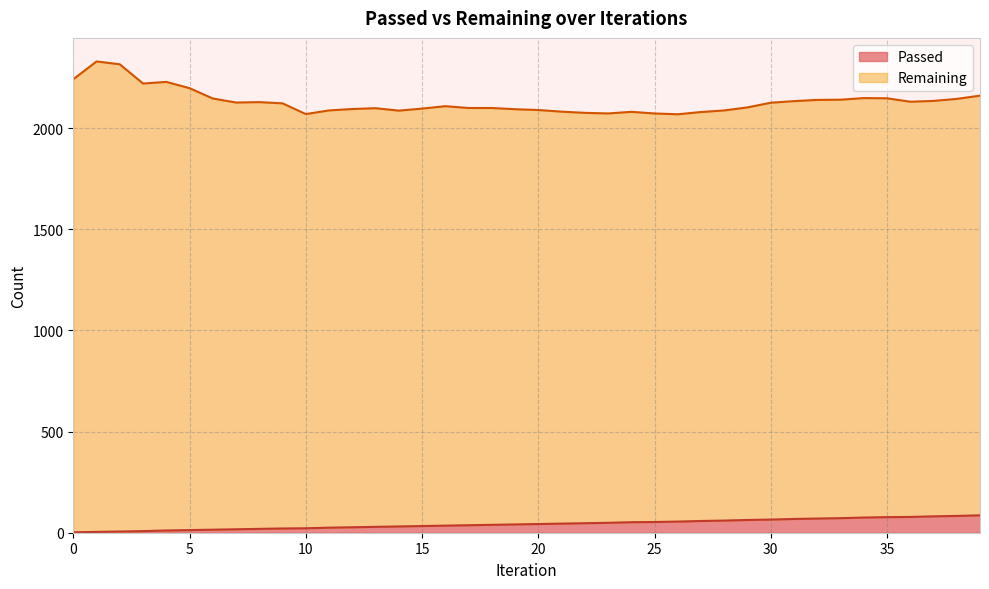

What is the value of the 8th point from the left?

17